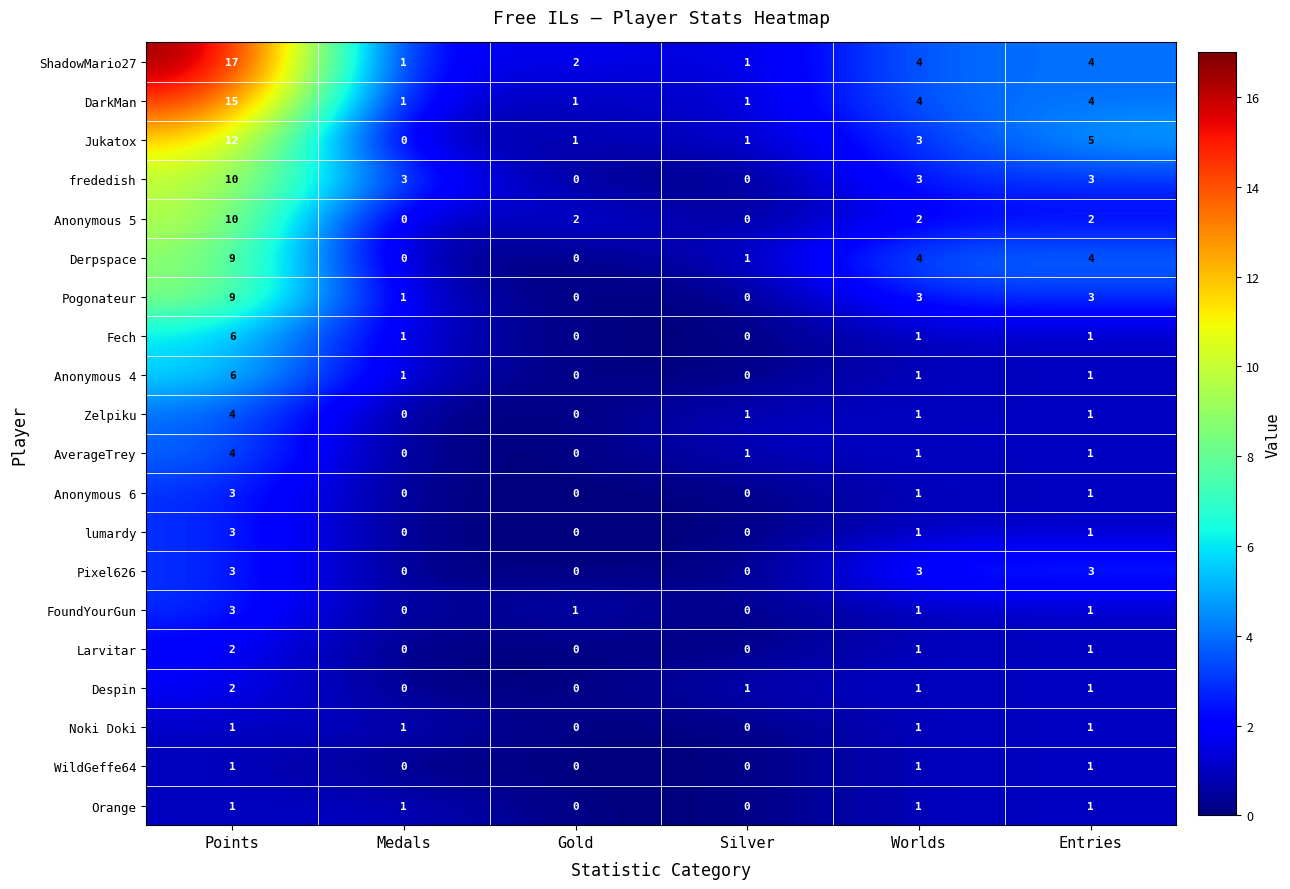

How many data points in Despin are less than 1?

2